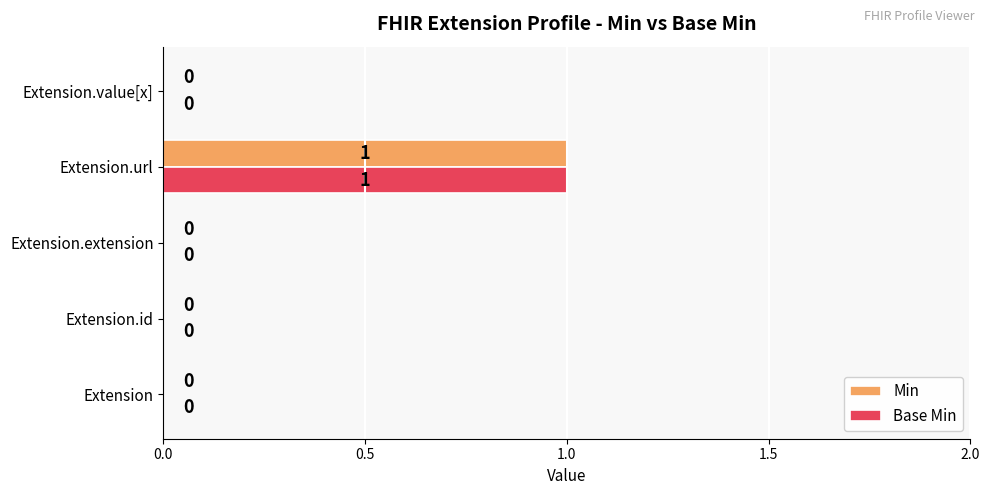

At which category is the sum across all series the highest?

Extension.url